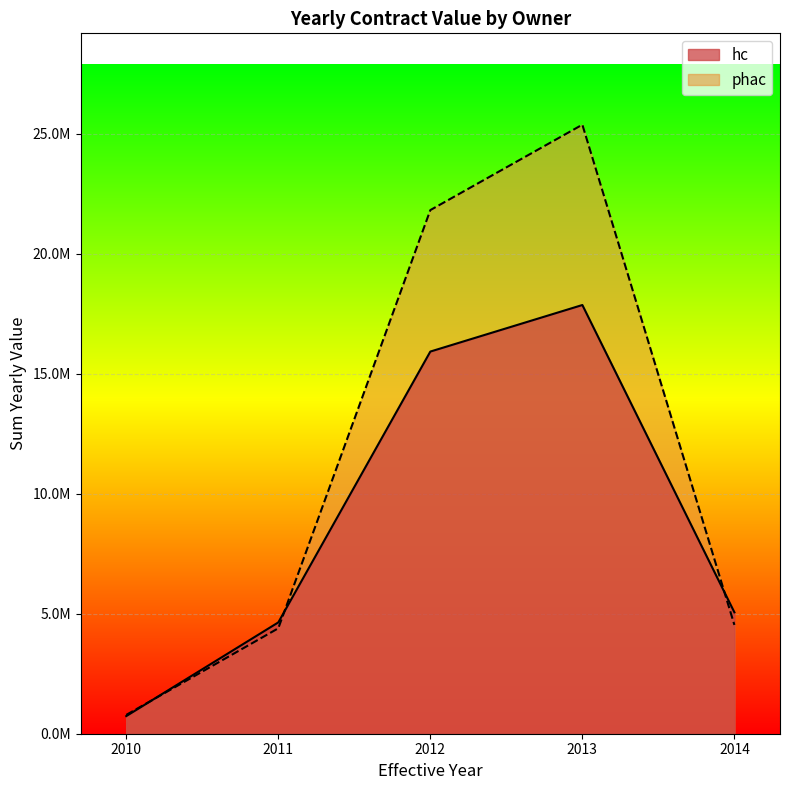

Which series has the largest total across all categories?

phac